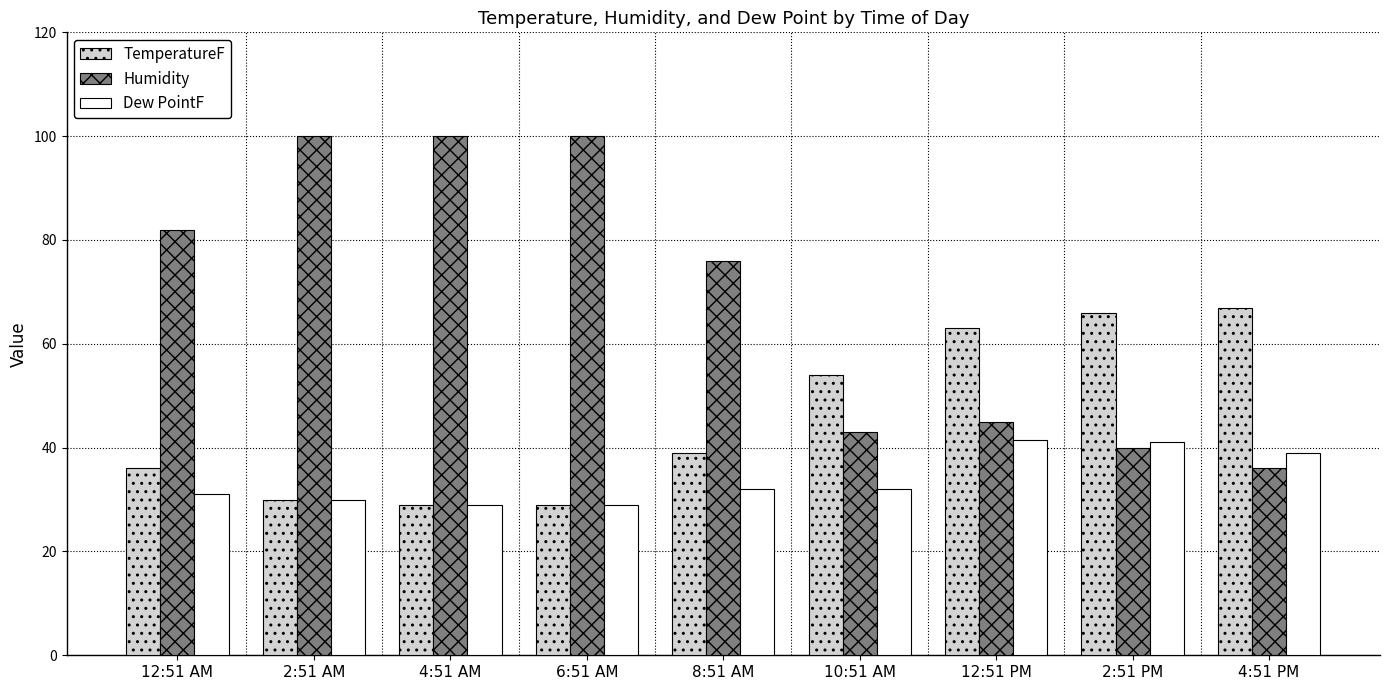

Which series has the largest total across all categories?

Humidity